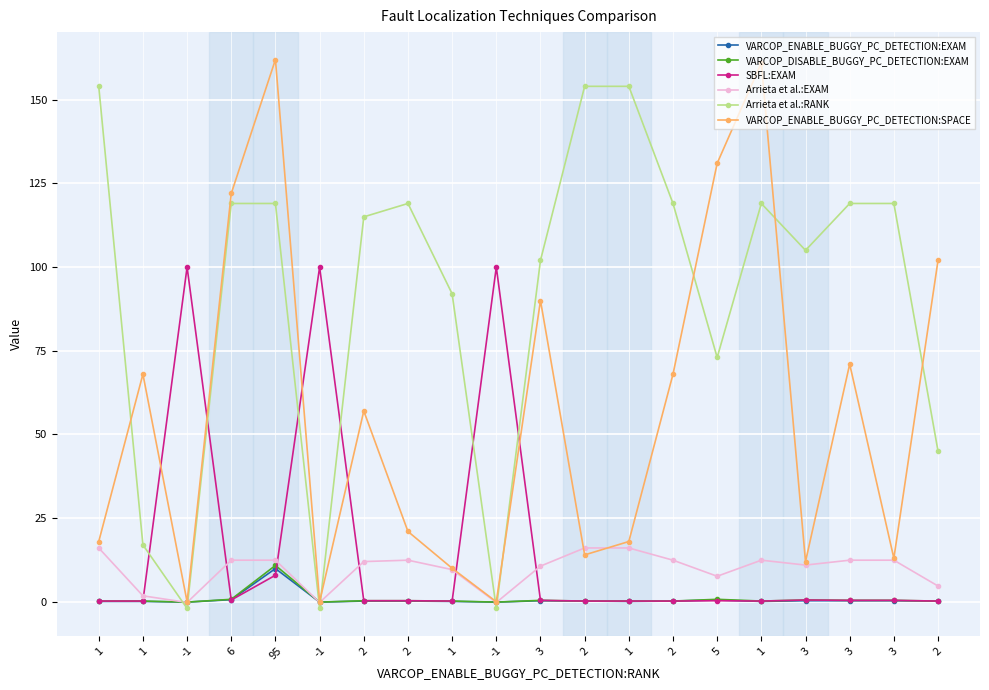

What is the value of the VARCOP_DISABLE_BUGGY_PC_DETECTION:EXAM point at the 12th from the left?

0.3